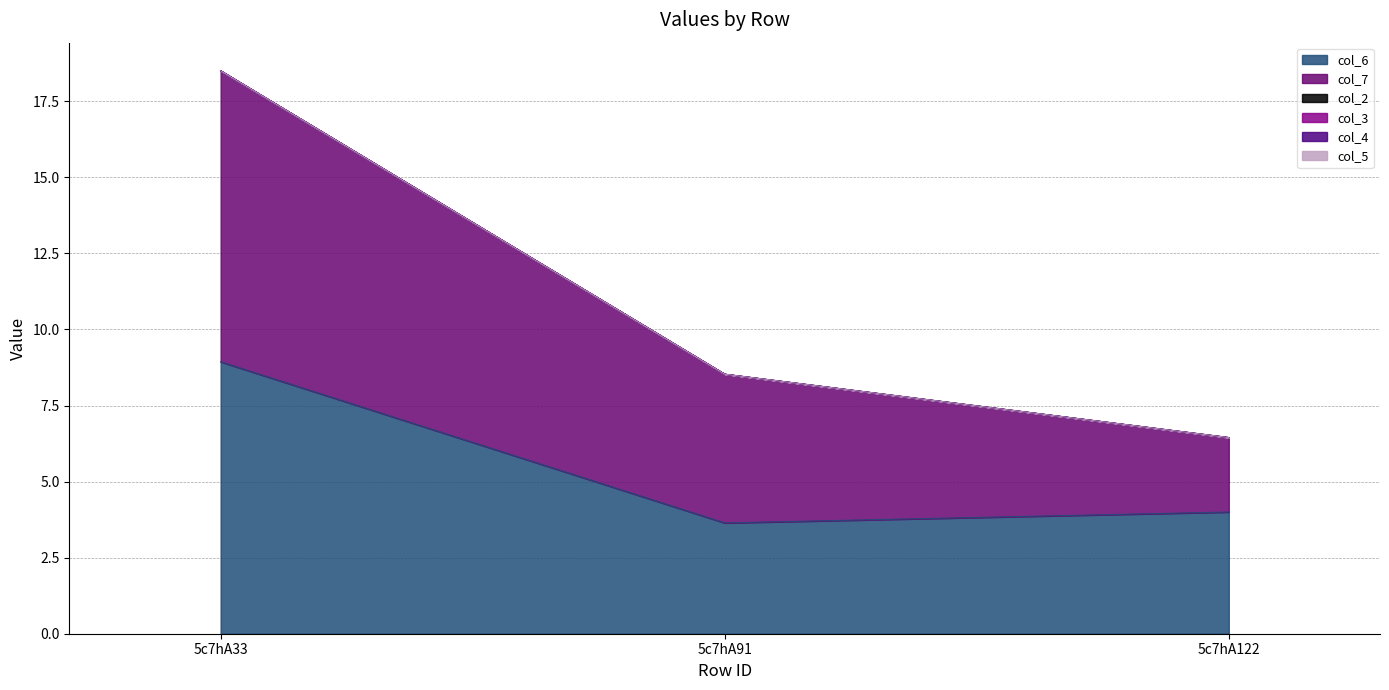

Where is col_3 nearest to the value 0?

5c7hA33